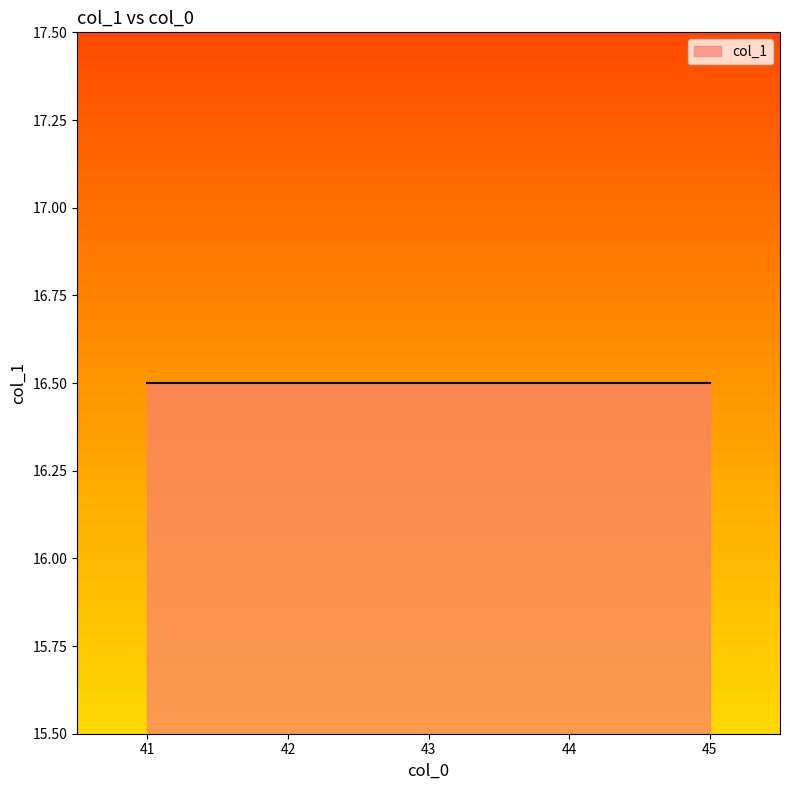

How many lines are shown in the chart?

1